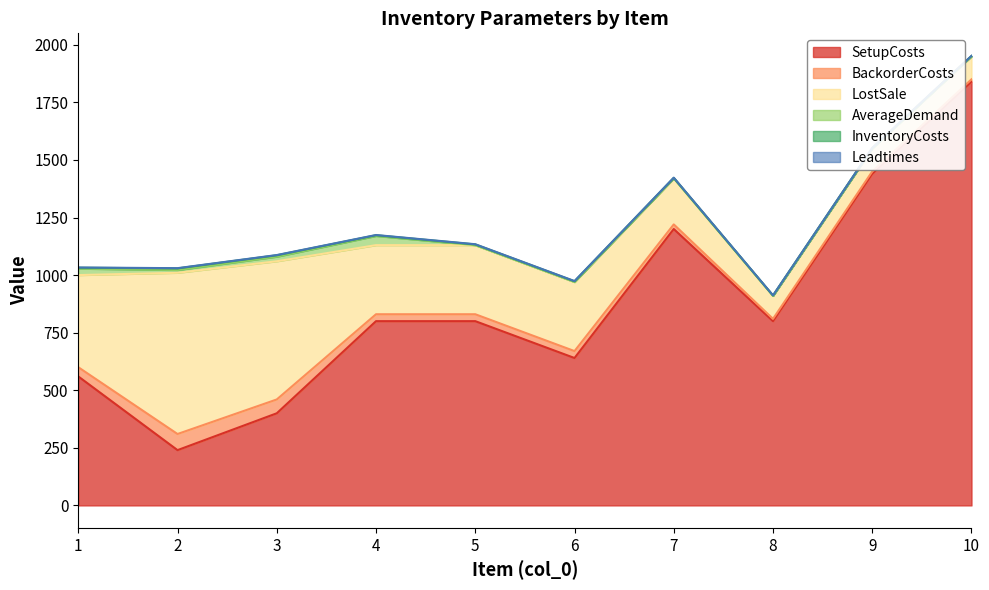

How many positive values does the AverageDemand series have?

4